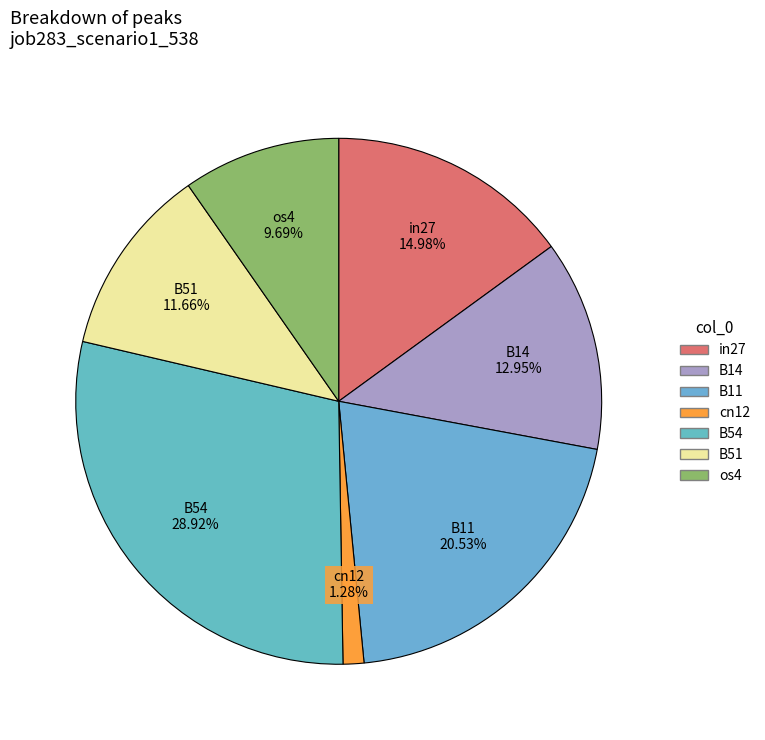

Which category has the biggest portion of the pie?

B54